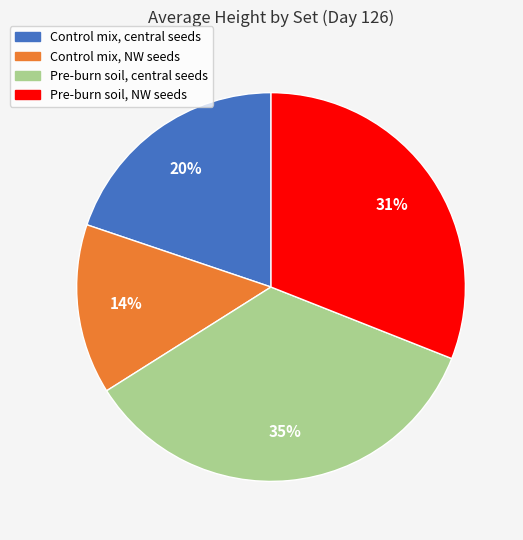

Which category has the smallest portion of the pie?

Control mix, NW seeds